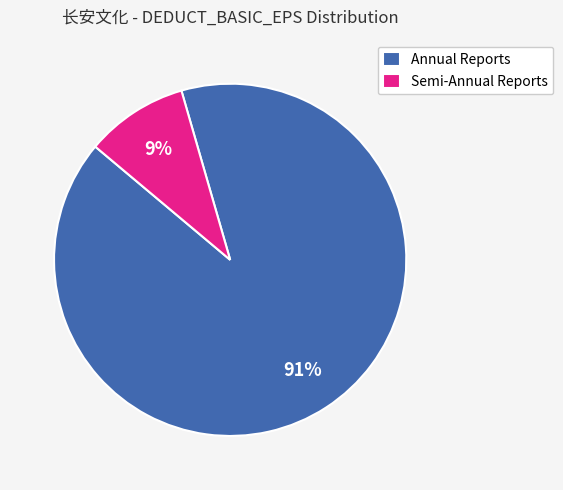

To the nearest percent, what is the average slice percentage?

50%